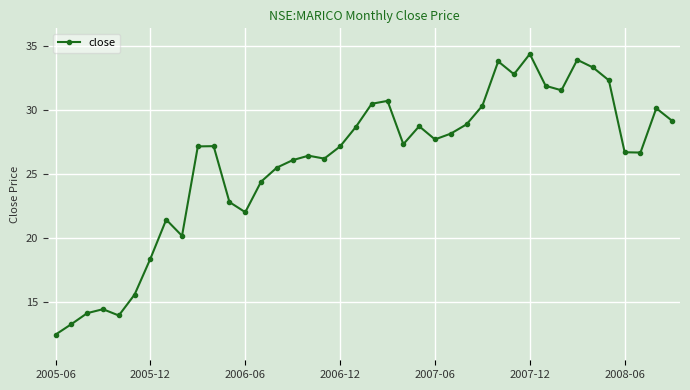

What is the difference between the maximum and minimum values?

21.8